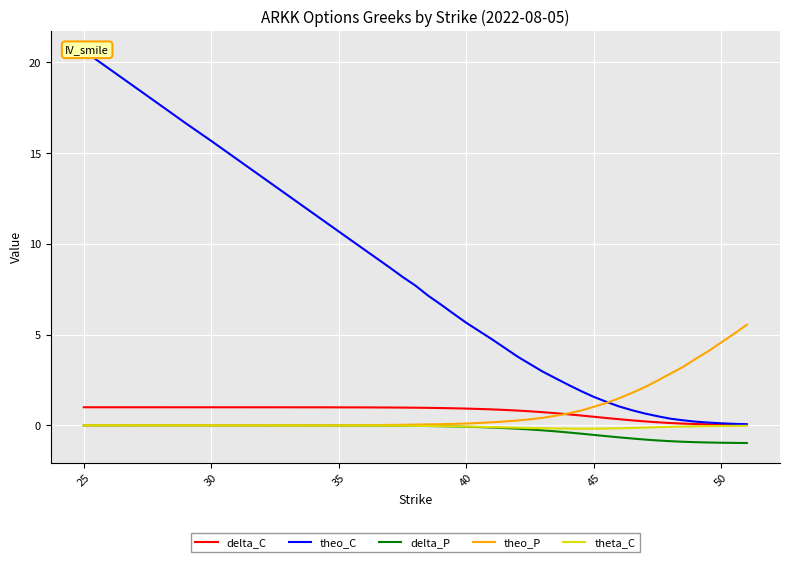

How many lines are shown in the chart?

5